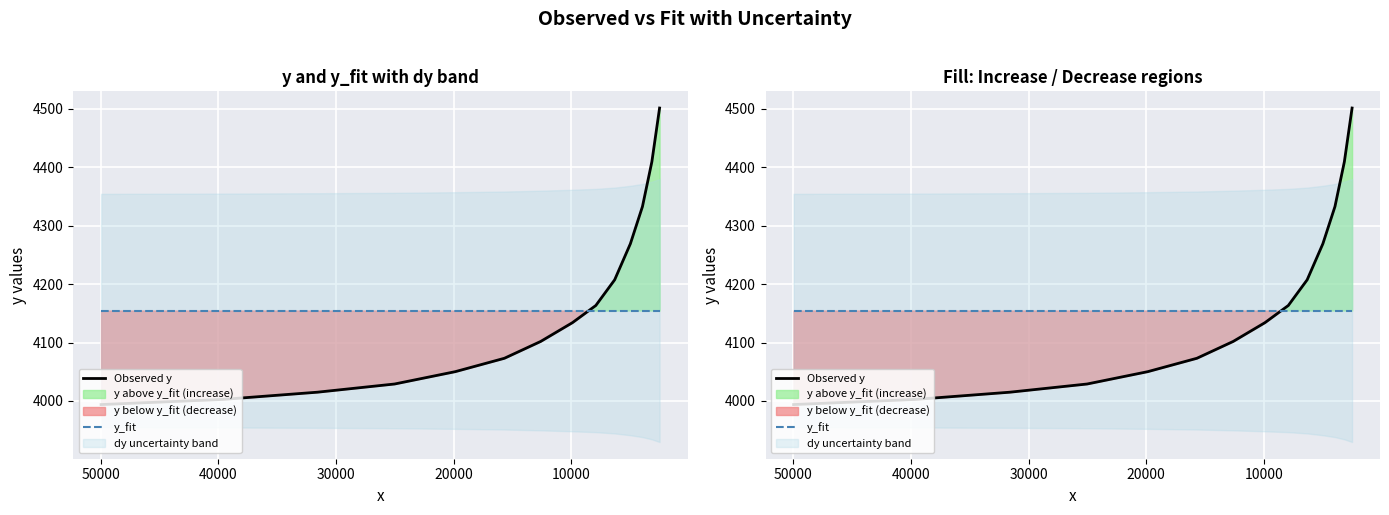

Reading left to right, list all the values displayed in this chart.

Observed y: 3993.8	4002.6	4015.0	4029.0	4050.1	4073.1	4101.9	4134.0	4163.4	4207.3	4269.0	4332.7	4409.4	4501.4
y_fit: 4154.8	4154.8	4154.8	4154.8	4154.8	4154.8	4154.8	4154.8	4154.8	4154.8	4154.8	4154.8	4154.8	4154.8